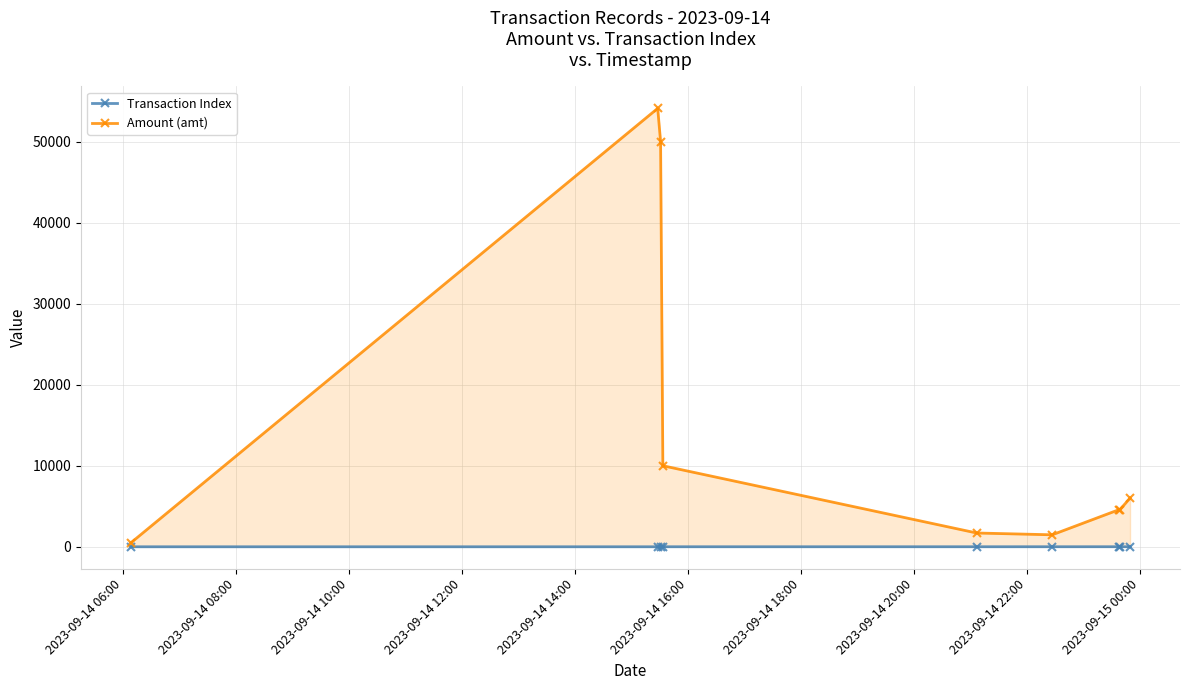

What is the value of the Amount (amt) point at the 9th from the left?

6000.0